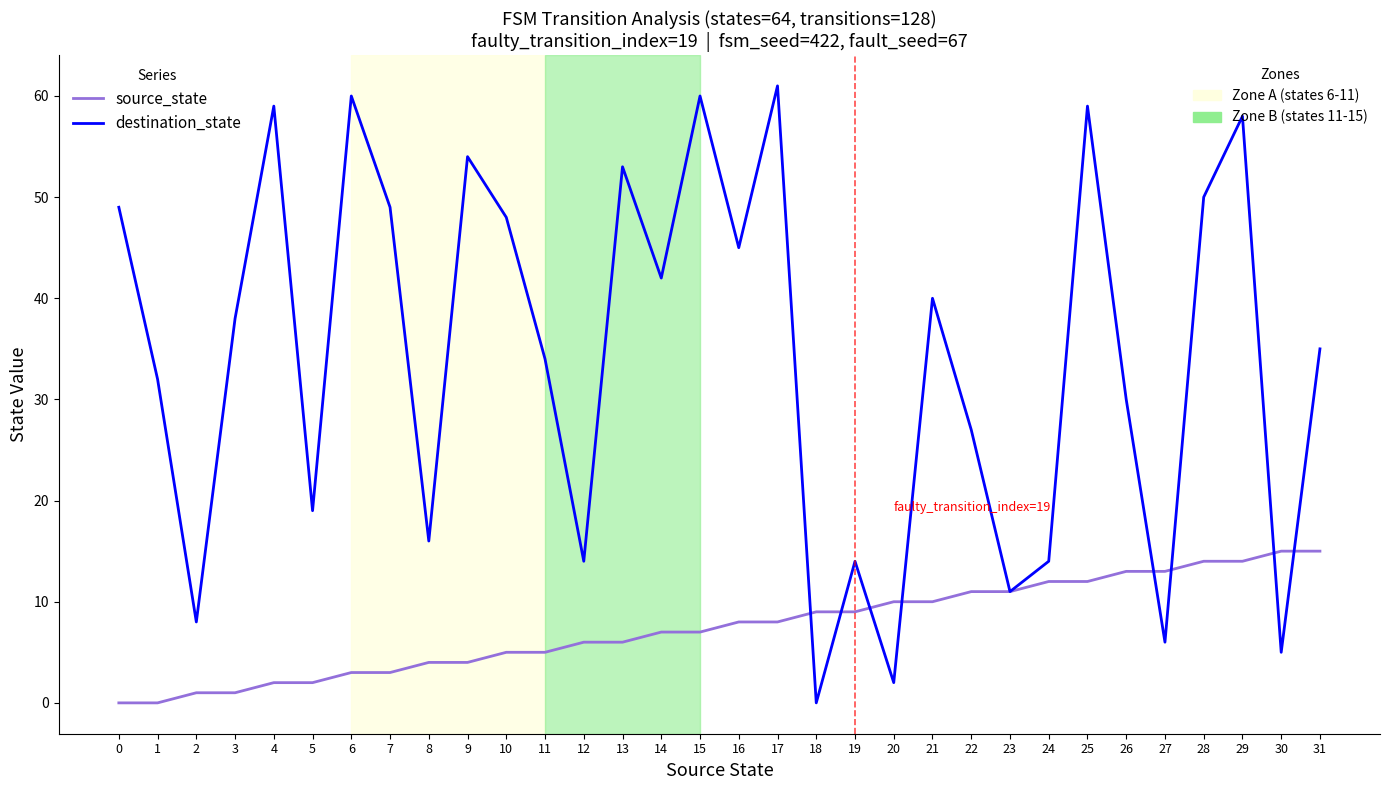

What is the greatest value displayed?

61